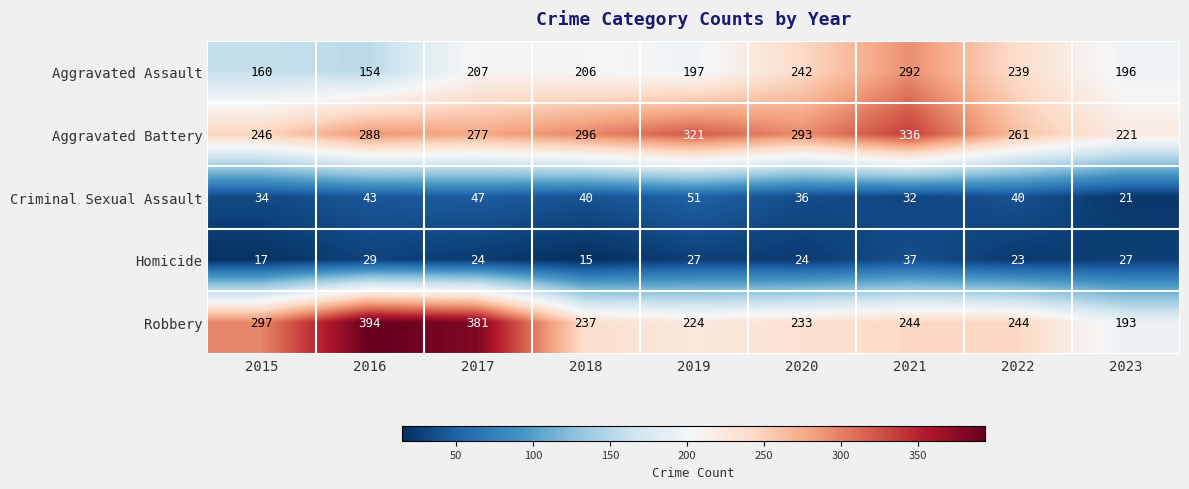

What is the average value of the Robbery series?

272